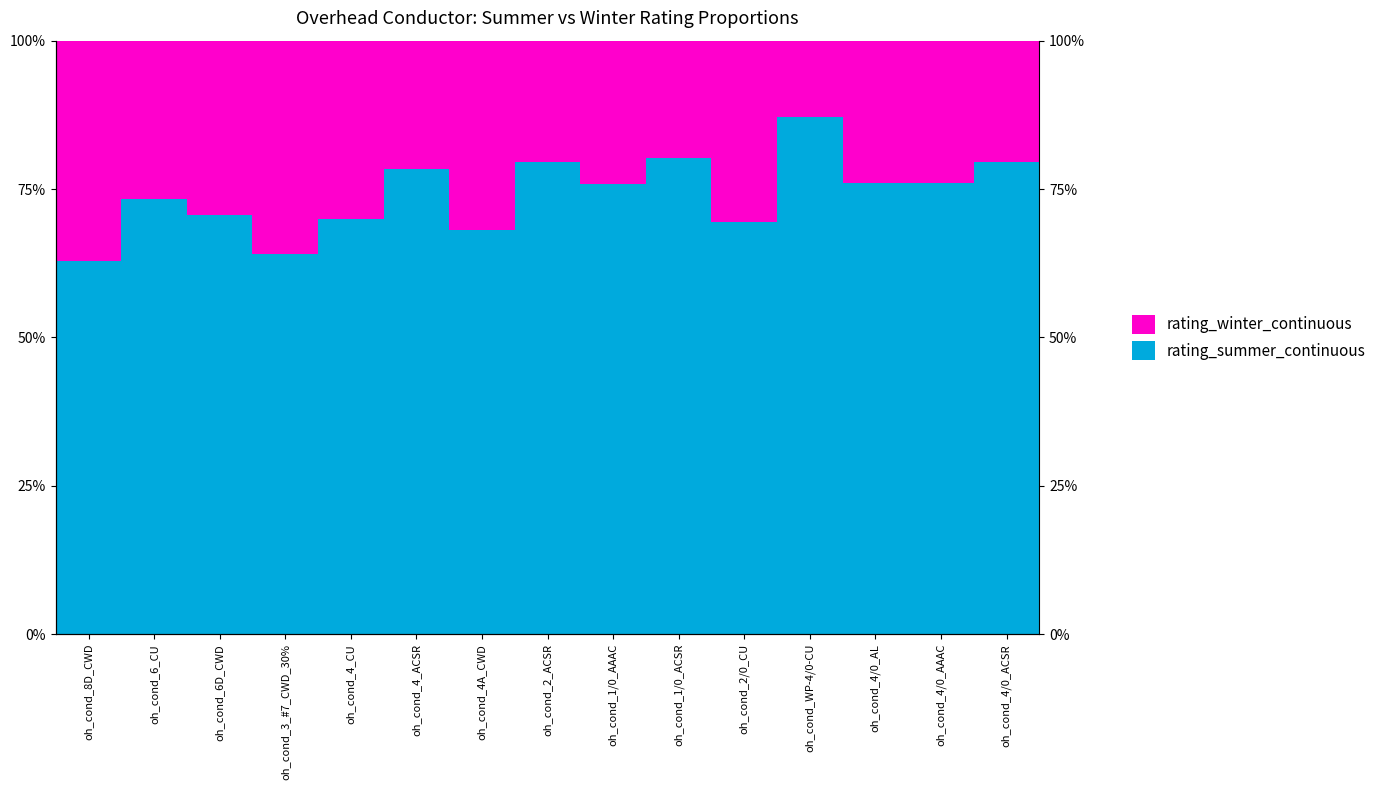

Reading left to right, transcribe all the data shown in this chart.

rating_summer_continuous: oh_cond_8D_CWD=0.6	oh_cond_6_CU=0.7	oh_cond_6D_CWD=0.7	oh_cond_3_#7_CWD_30%=0.6	oh_cond_4_CU=0.7	oh_cond_4_ACSR=0.8	oh_cond_4A_CWD=0.7	oh_cond_2_ACSR=0.8	oh_cond_1/0_AAAC=0.8	oh_cond_1/0_ACSR=0.8	oh_cond_2/0_CU=0.7	oh_cond_WP-4/0-CU=0.9	oh_cond_4/0_AL=0.8	oh_cond_4/0_AAAC=0.8	oh_cond_4/0_ACSR=0.8
rating_winter_continuous: oh_cond_8D_CWD=0.4	oh_cond_6_CU=0.3	oh_cond_6D_CWD=0.3	oh_cond_3_#7_CWD_30%=0.4	oh_cond_4_CU=0.3	oh_cond_4_ACSR=0.2	oh_cond_4A_CWD=0.3	oh_cond_2_ACSR=0.2	oh_cond_1/0_AAAC=0.2	oh_cond_1/0_ACSR=0.2	oh_cond_2/0_CU=0.3	oh_cond_WP-4/0-CU=0.1	oh_cond_4/0_AL=0.2	oh_cond_4/0_AAAC=0.2	oh_cond_4/0_ACSR=0.2